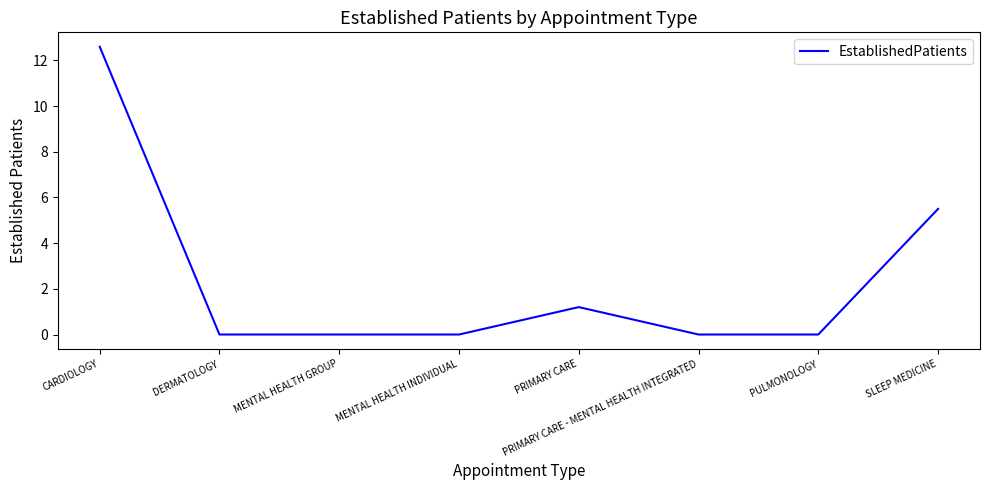

What is the sum of the values at SLEEP MEDICINE and PRIMARY CARE?

6.7